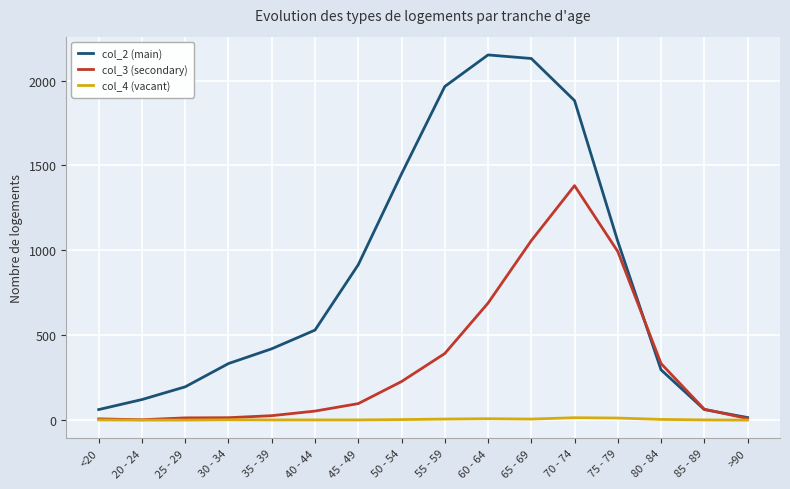

At how many categories does at least one series exceed 1913?

3